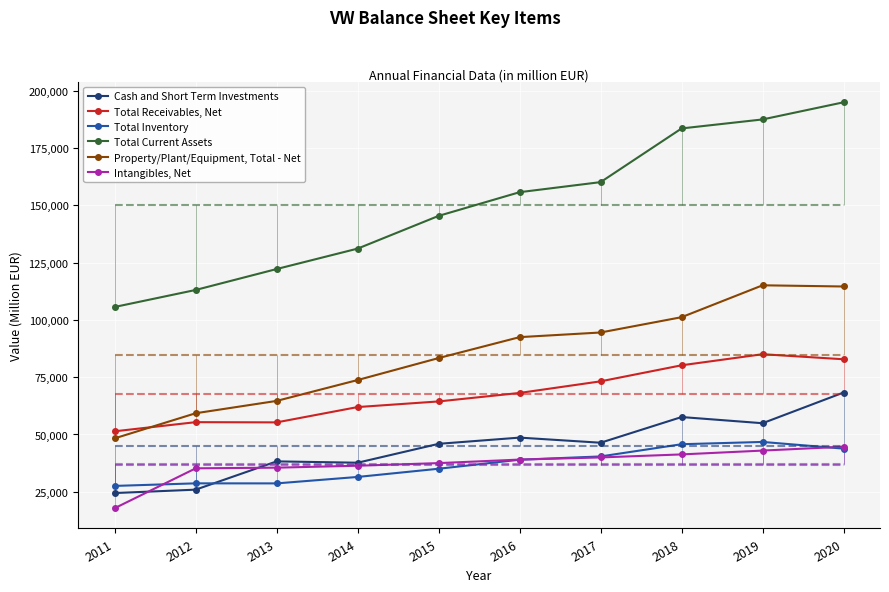

At which category does the chart reach its peak across all series?

2020